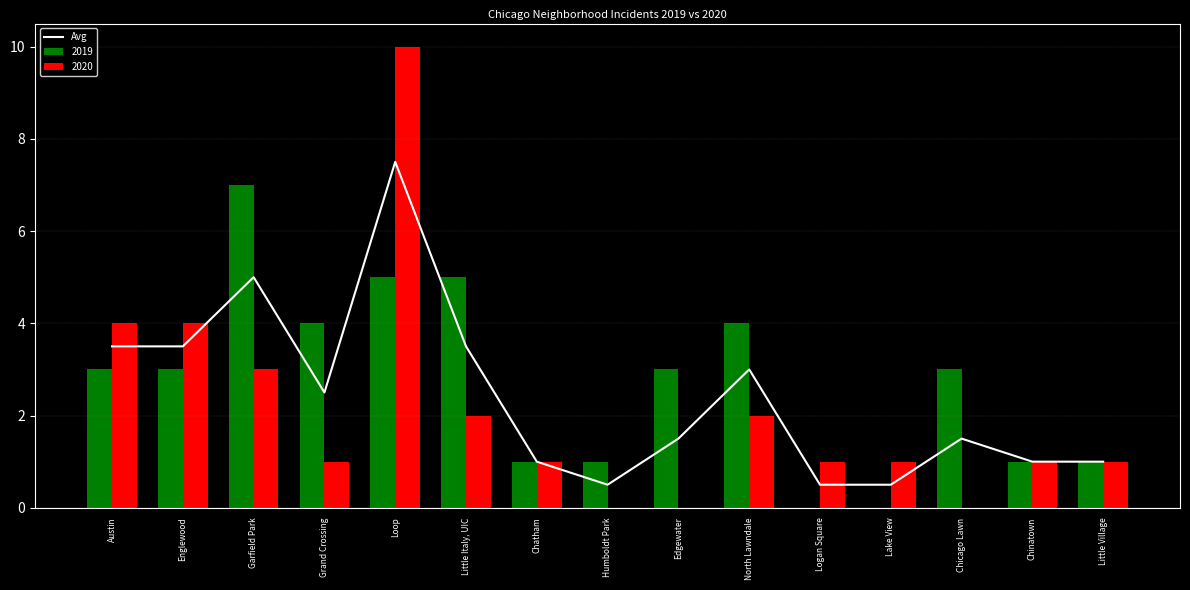

True or false: Avg has a value of 0.5 at Logan Square.

True